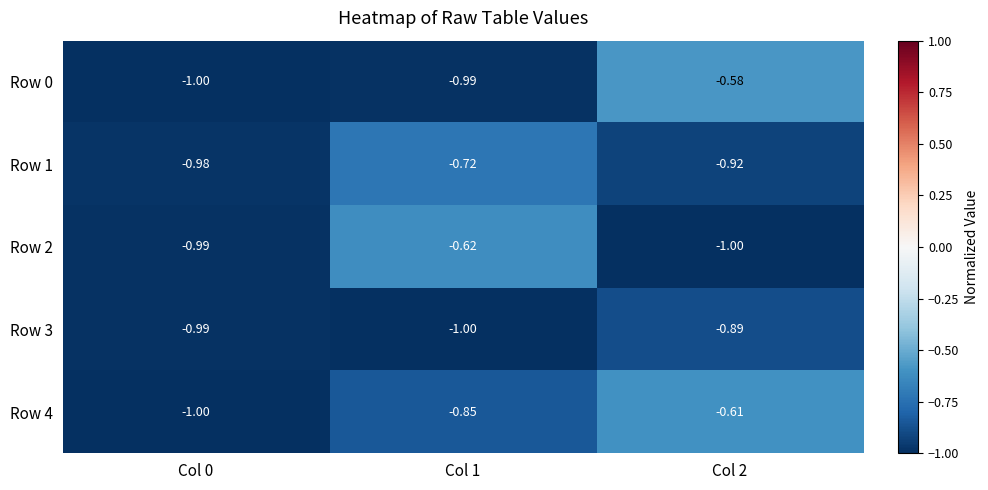

Which series has the largest total across all categories?

Row 4